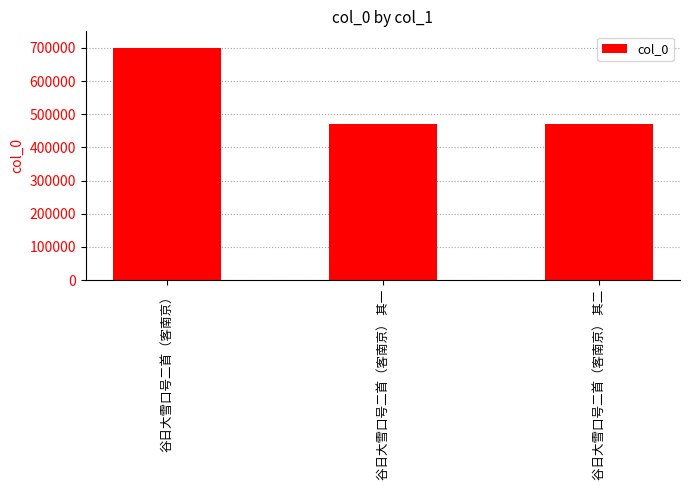

Where is the data nearest to the value 585126?

谷日大雪口号二首（客南京） 其二